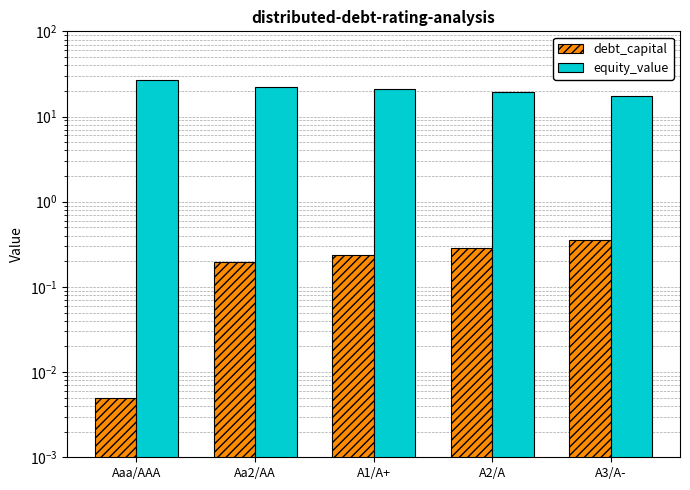

At which category is the sum across all series the highest?

Aaa/AAA